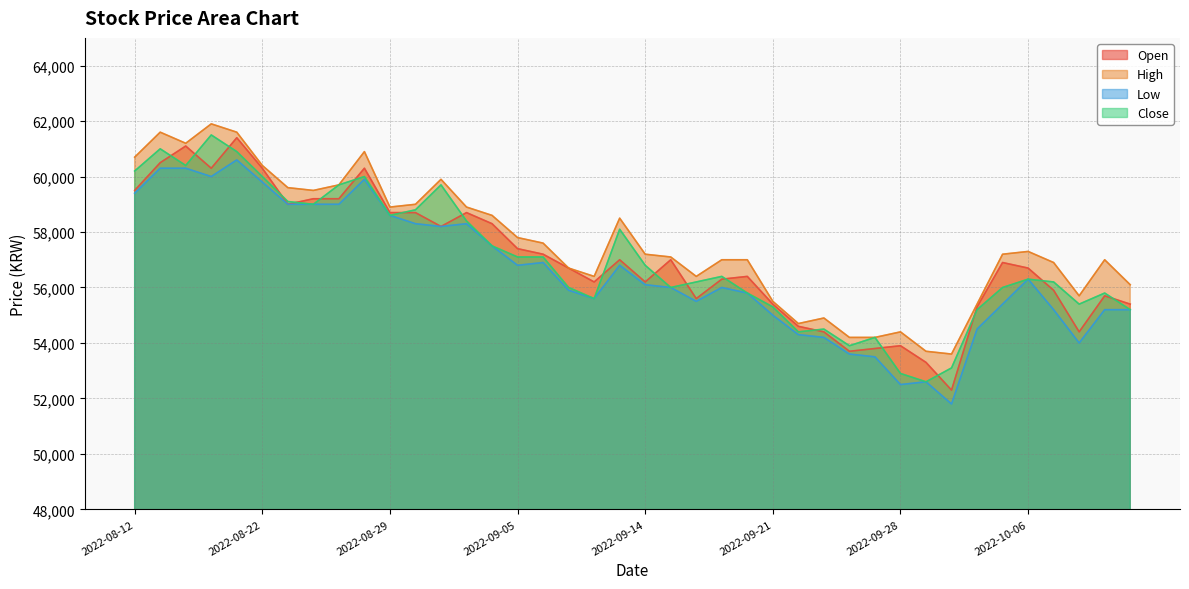

At how many categories does at least one series exceed 59135?

11